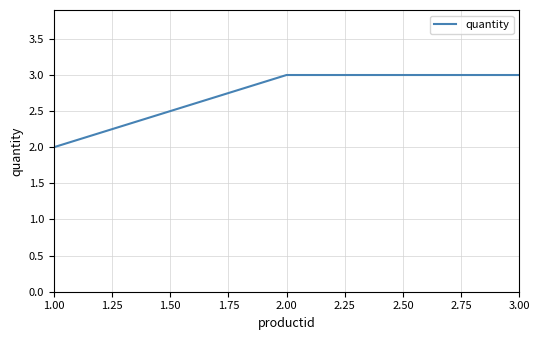

What is the average value?

3